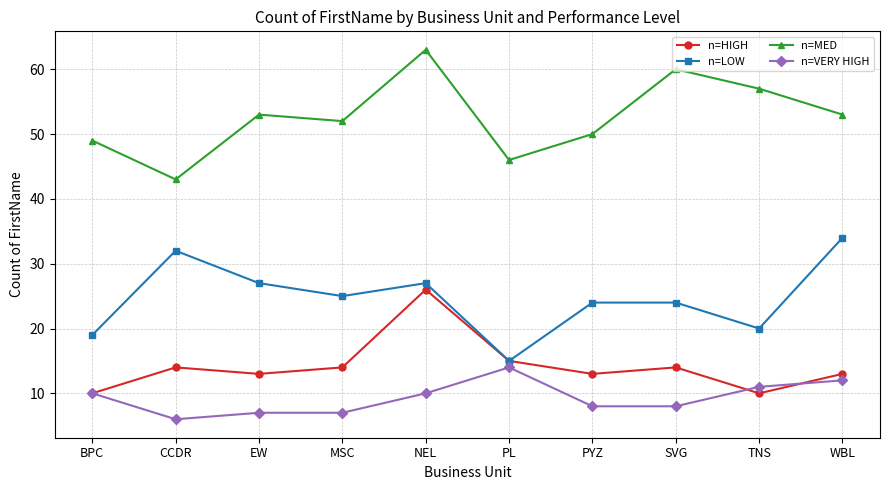

How many lines are shown in the chart?

4